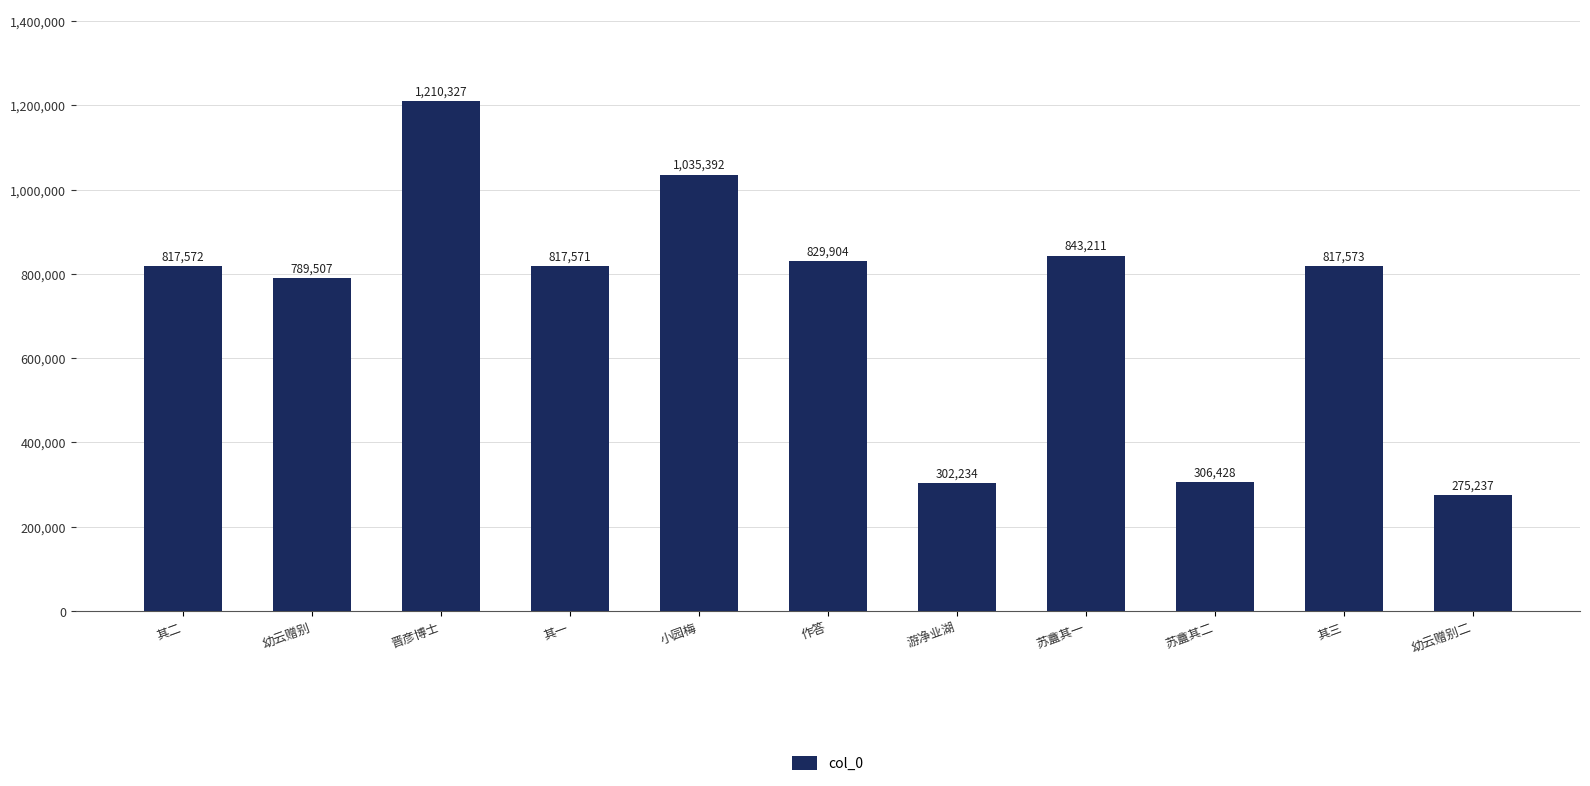

True or false: the data shows 843211 at 苏盦其一.

True